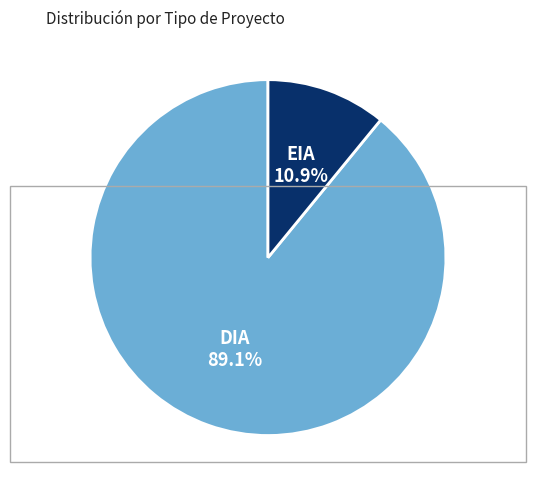

Does any single category account for the majority?

Yes